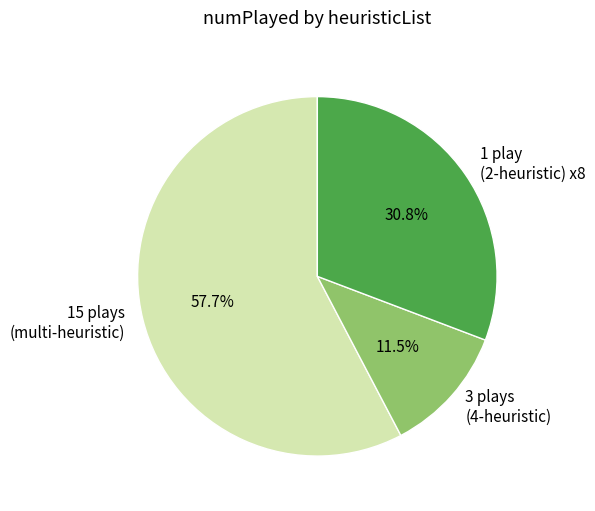

To the nearest percent, what is the difference between the largest and smallest slice percentages?

46%